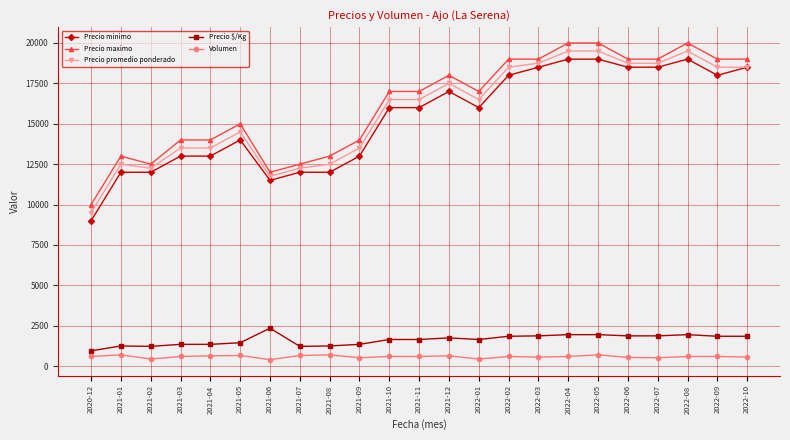

True or false: Precio promedio ponderado and Precio $/Kg cross at least once.

False